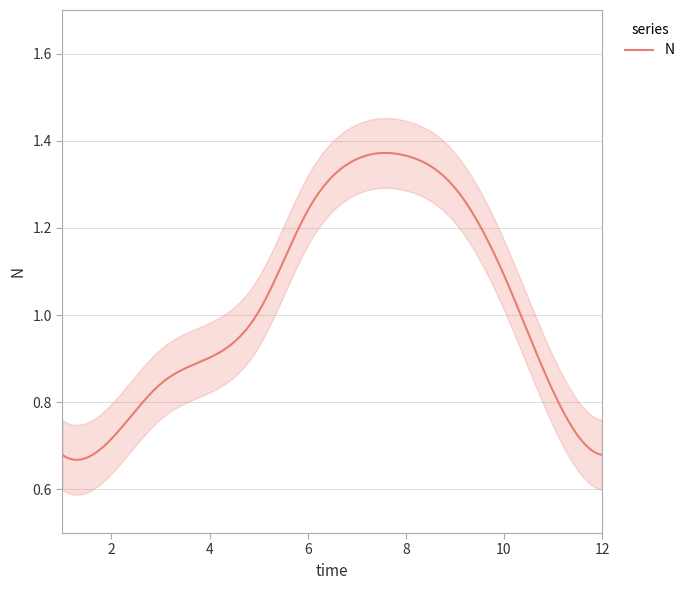

What is the value of the 11th point from the left?

0.8